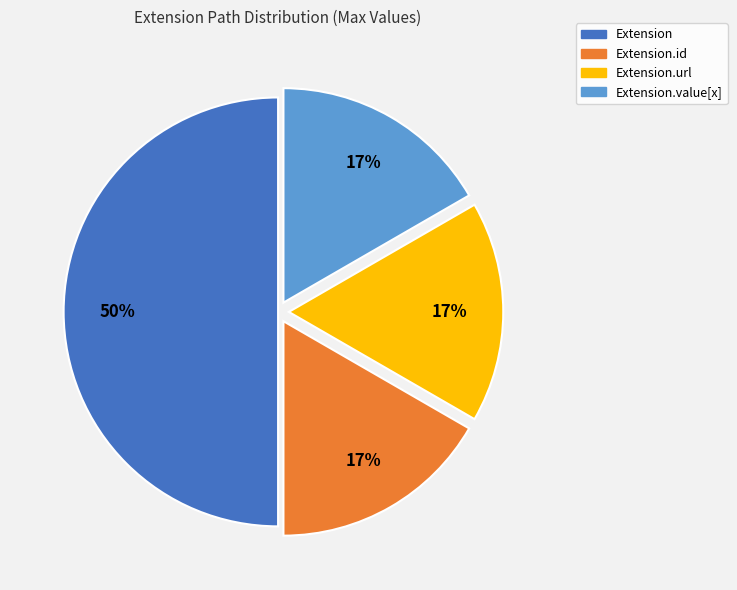

How many segments does this pie chart have?

4